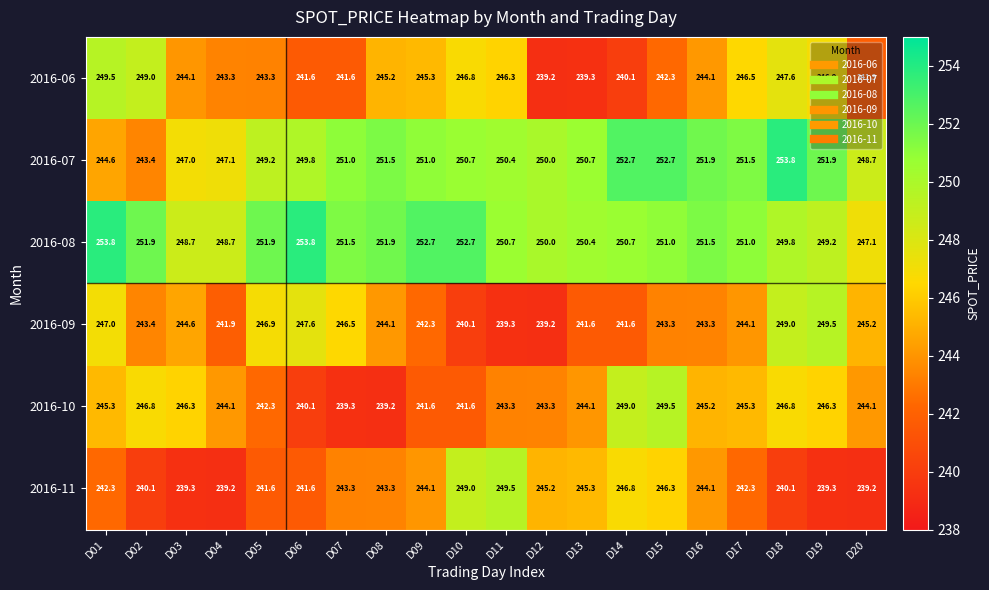

What is the total value across all series at D15?

1485.1